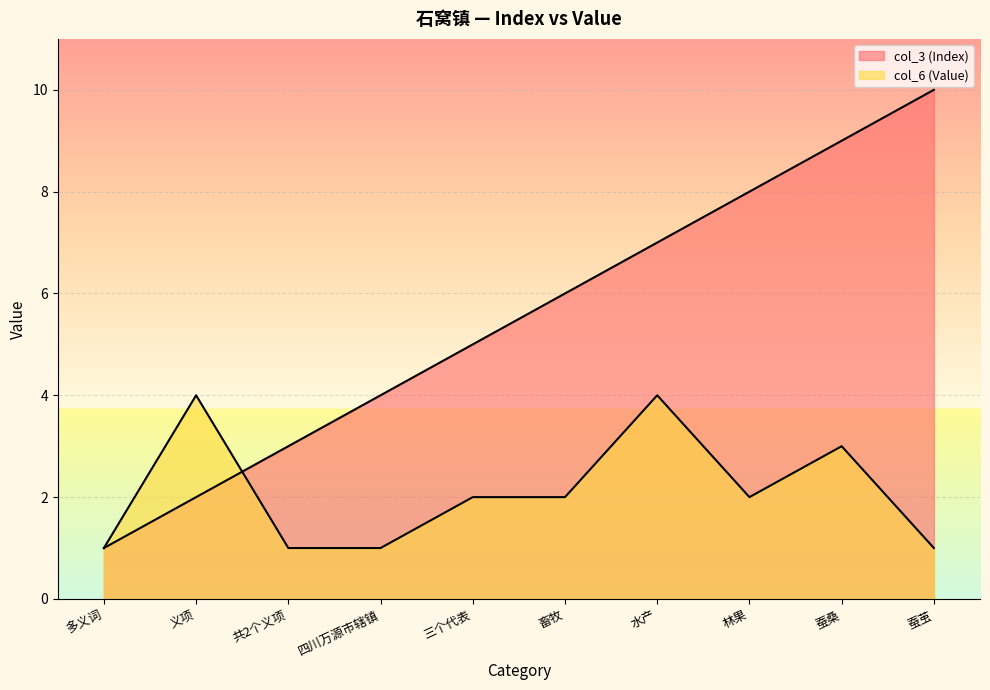

The col_6 (Value) series shows 7 at 水产. True or false?

False